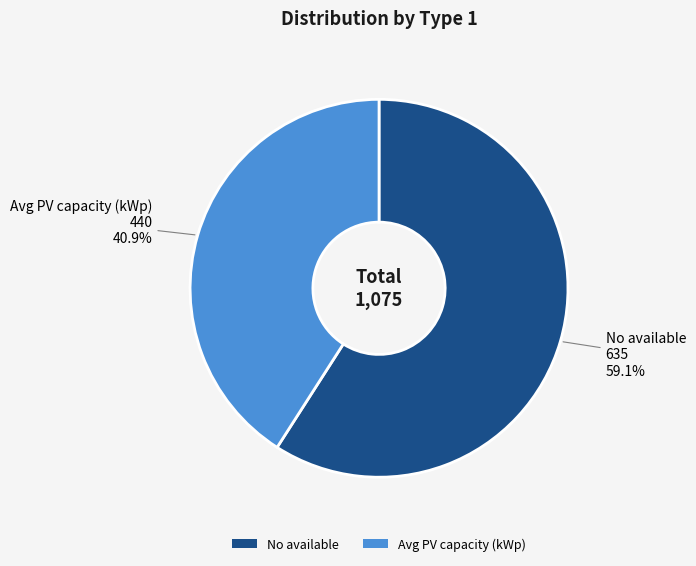

Rank the categories by value from highest to lowest.

No available, Avg PV capacity (kWp)